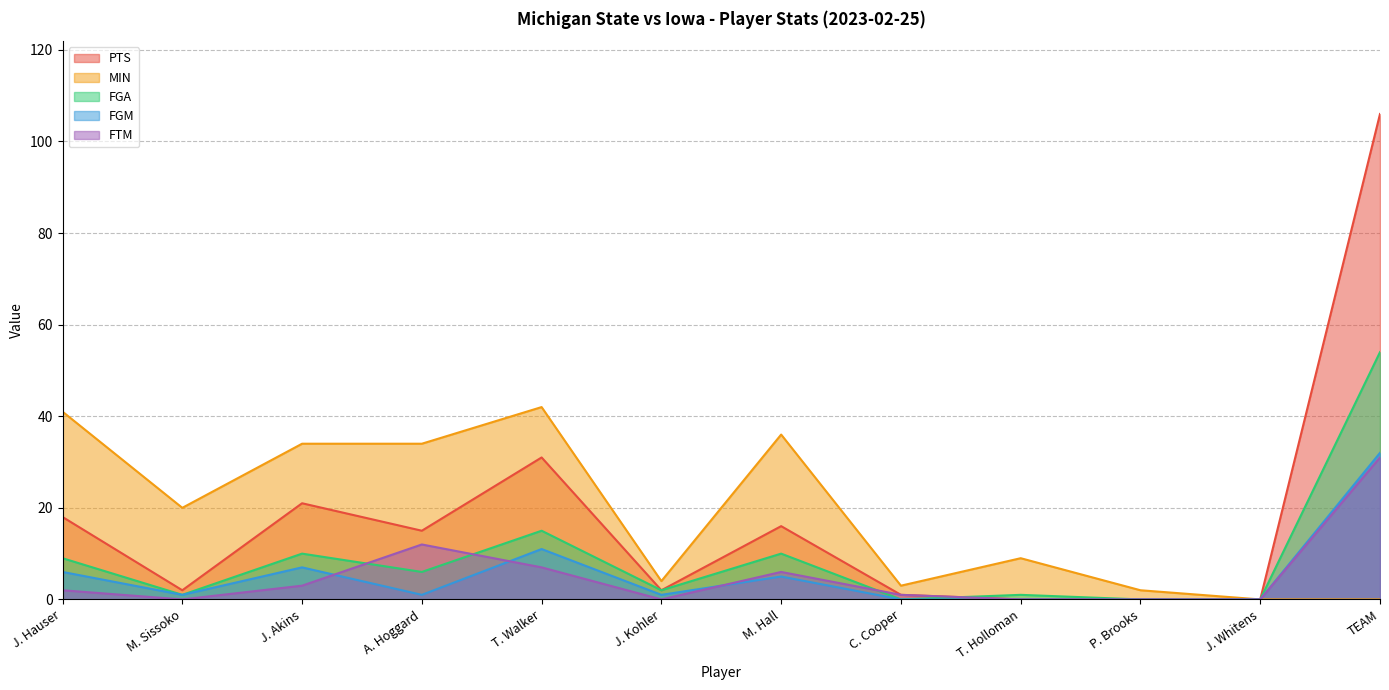

Which series has the largest range (max minus min)?

PTS